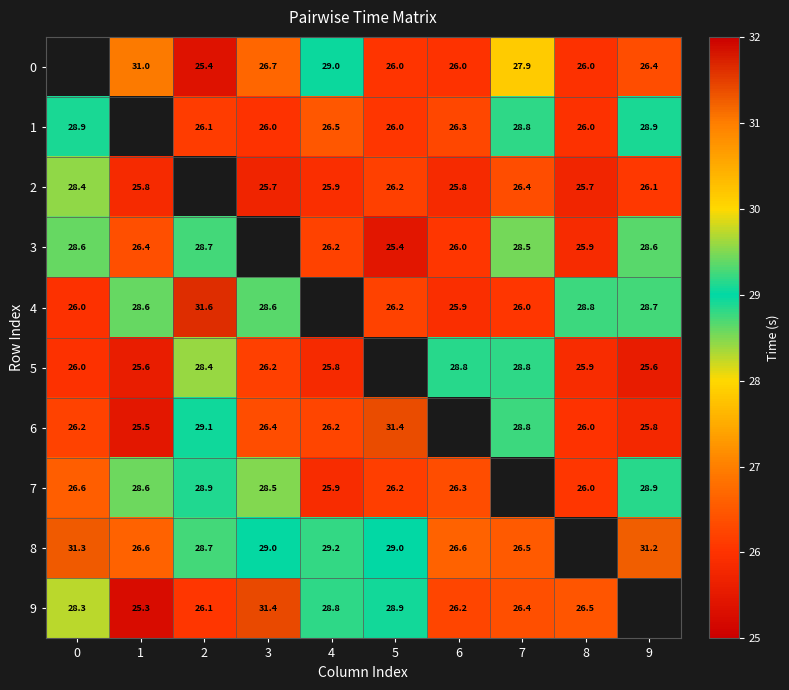

What is the total value across all series at 7?

248.1